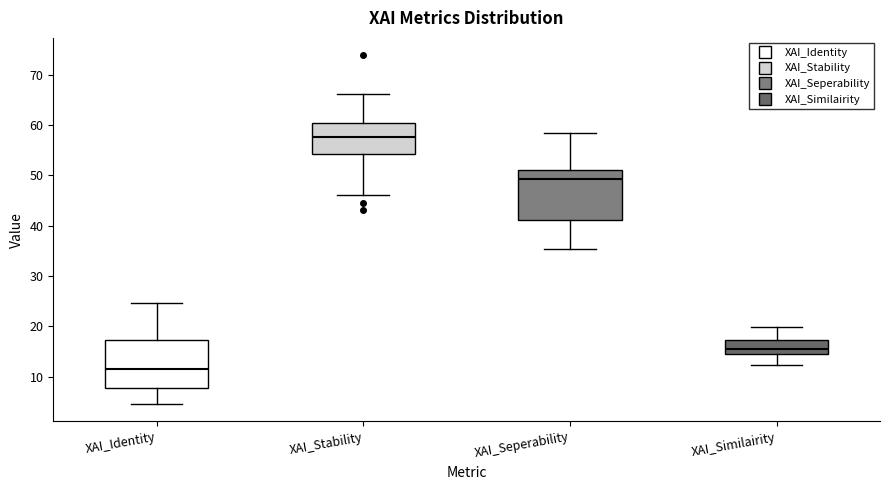

Reading left to right, read every box against the y-axis: the position of its median line, the range the box covers, and the ends of its whiskers. The values are not printed on the chart, so give them approximately, as read against the axis.

XAI_Identity: median 12, box 8 to 17, whiskers 5 to 25
XAI_Stability: median 58, box 54 to 60, whiskers 46 to 66
XAI_Seperability: median 49, box 41 to 51, whiskers 35 to 58
XAI_Similairity: median 15, box 14 to 17, whiskers 12 to 20